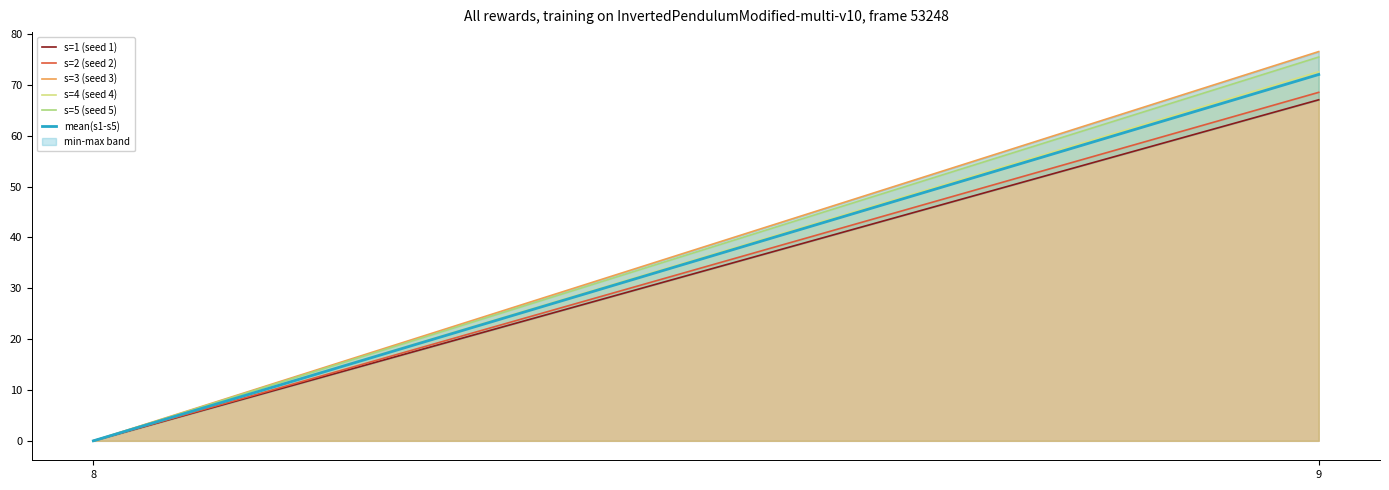

What is the sum of the s=1 (seed 1) values at 8 and 9?

67.1